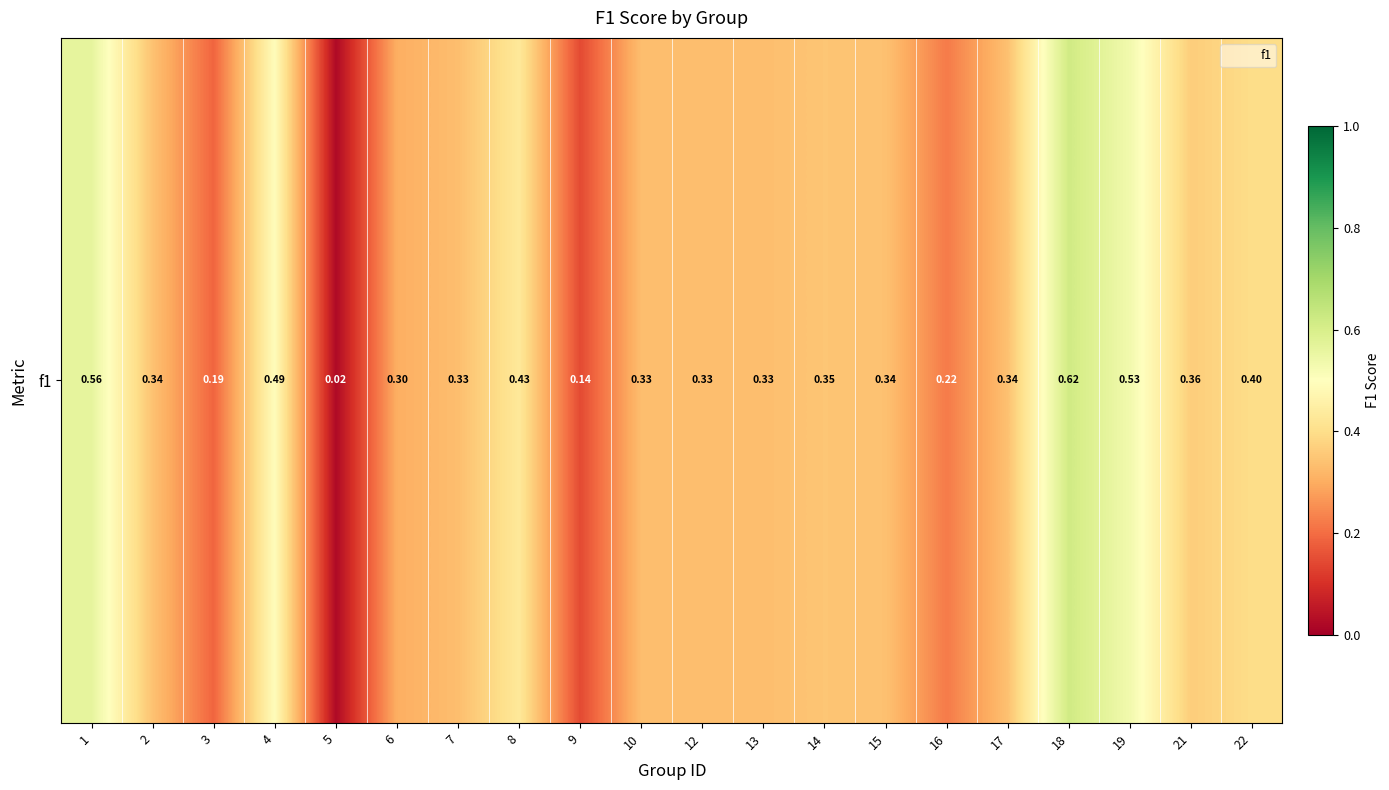

Rank the categories by value from lowest to highest.

5, 9, 3, 16, 6, 7, 10, 12, 13, 15, 17, 2, 14, 21, 22, 8, 4, 19, 1, 18